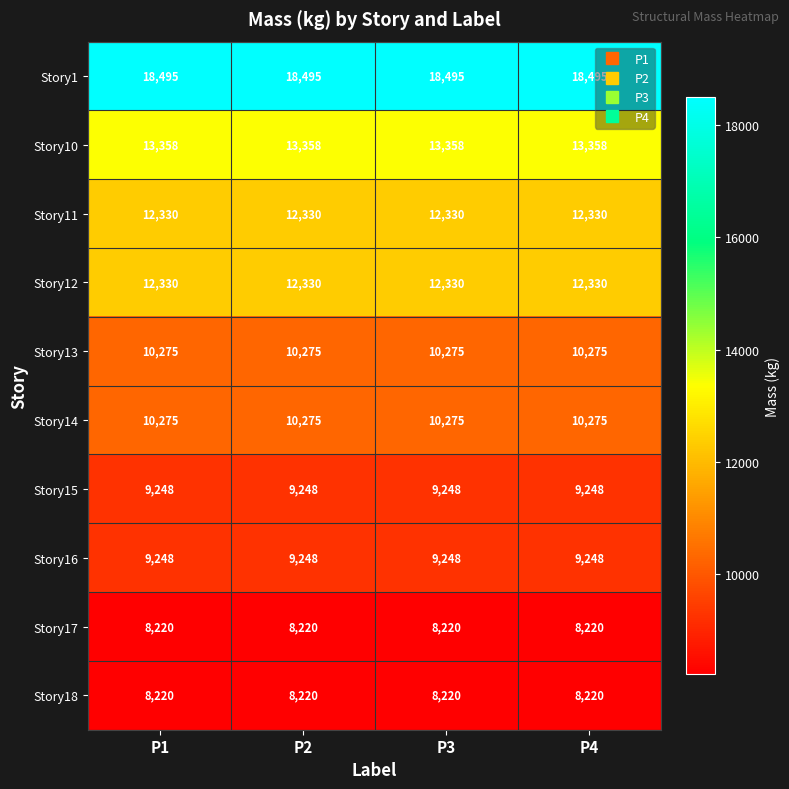

What is the average value of the Story13 series?

10275